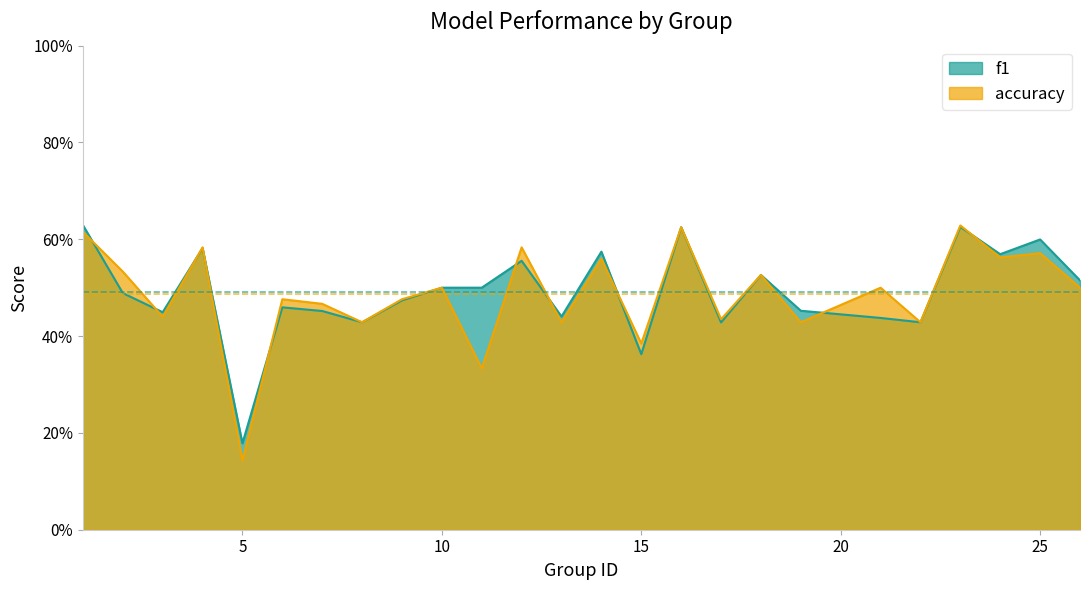

Reading left to right, transcribe all the data shown in this chart.

f1: 1=0.6	2=0.5	3=0.4	4=0.6	5=0.2	6=0.5	7=0.5	8=0.4	9=0.5	10=0.5	11=0.5	12=0.6	13=0.4	14=0.6	15=0.4	16=0.6	17=0.4	18=0.5	19=0.5	21=0.4	22=0.4	23=0.6	24=0.6	25=0.6	26=0.5
accuracy: 1=0.6	2=0.5	3=0.4	4=0.6	5=0.1	6=0.5	7=0.5	8=0.4	9=0.5	10=0.5	11=0.3	12=0.6	13=0.4	14=0.6	15=0.4	16=0.6	17=0.4	18=0.5	19=0.4	21=0.5	22=0.4	23=0.6	24=0.6	25=0.6	26=0.5